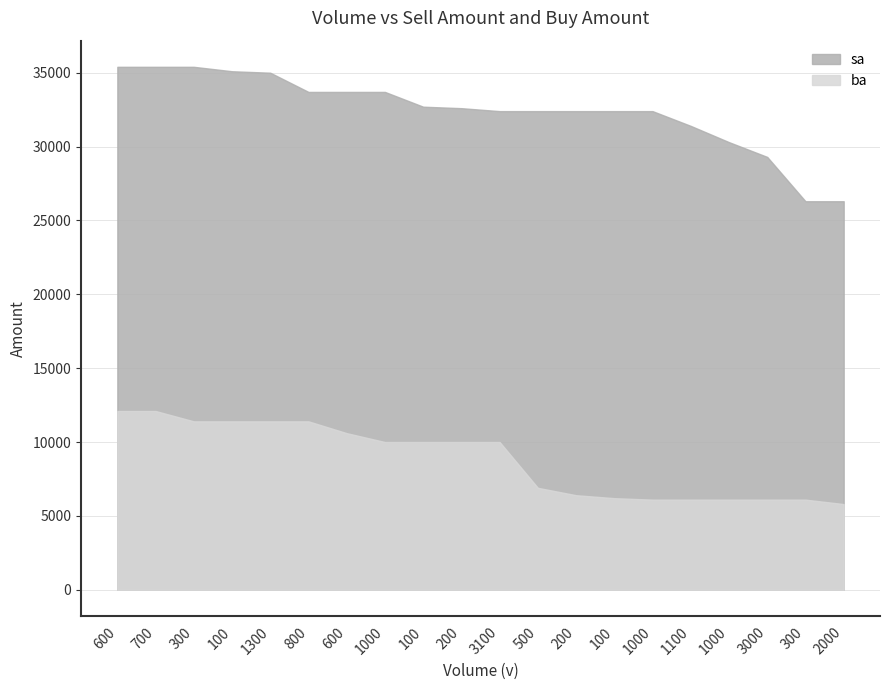

List the series in order of their peak value, lowest first.

ba, sa